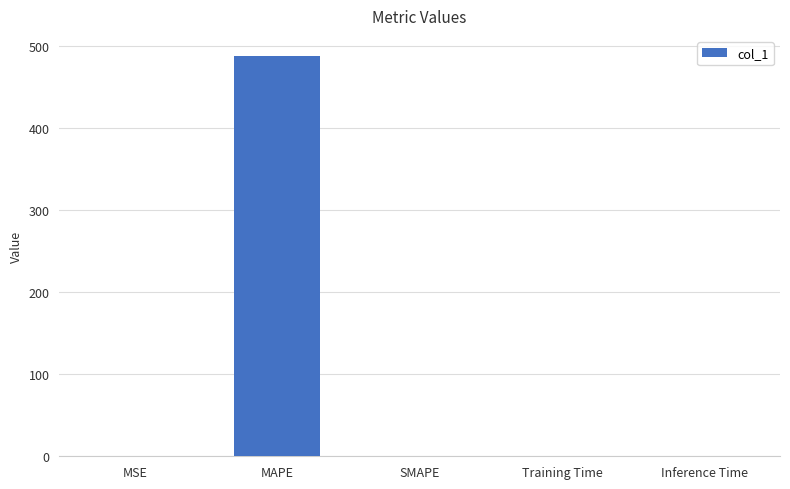

What is the maximum value shown in the chart?

487.4